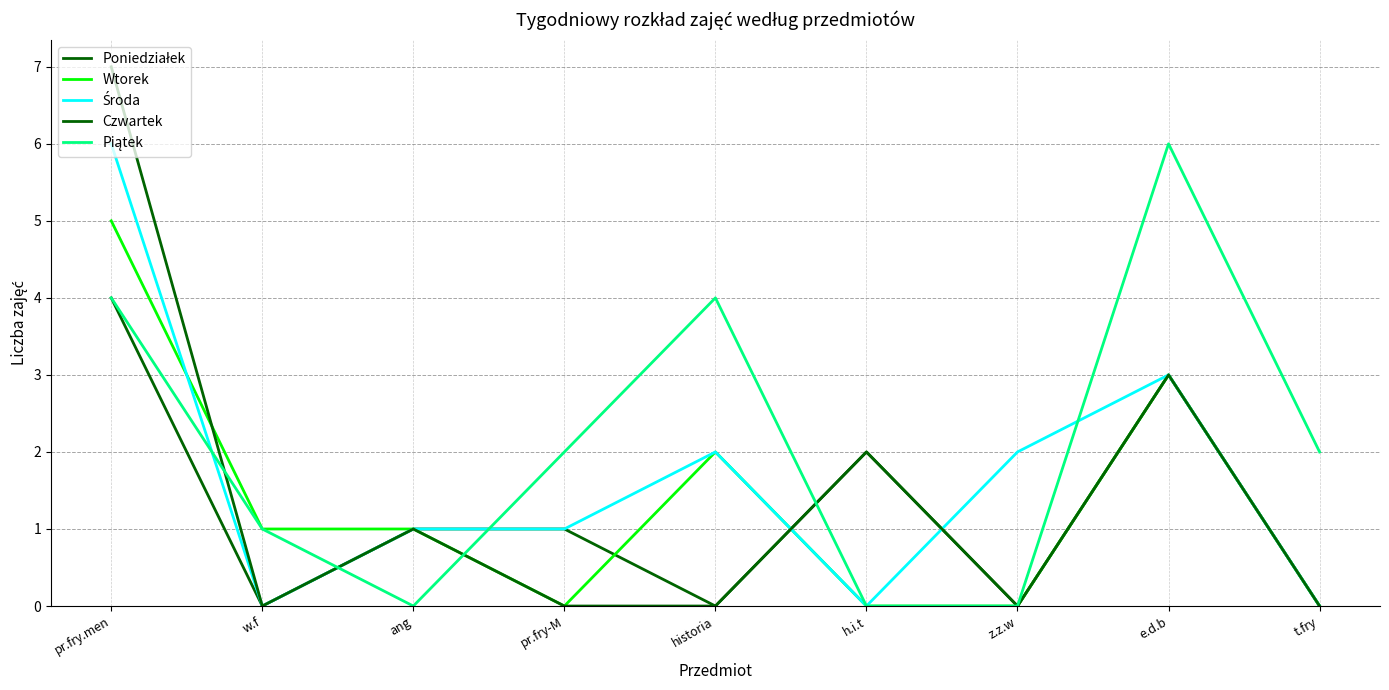

At which label does Poniedziałek first exceed 1?

pr.fry.men